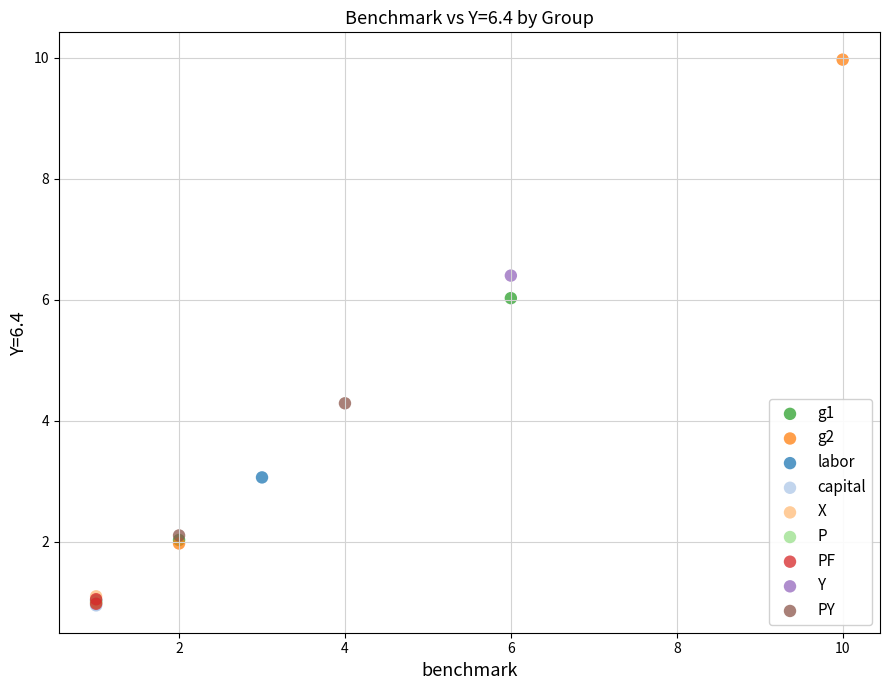

What are all the series names shown in the legend?

g1, g2, labor, capital, X, P, PF, Y, PY